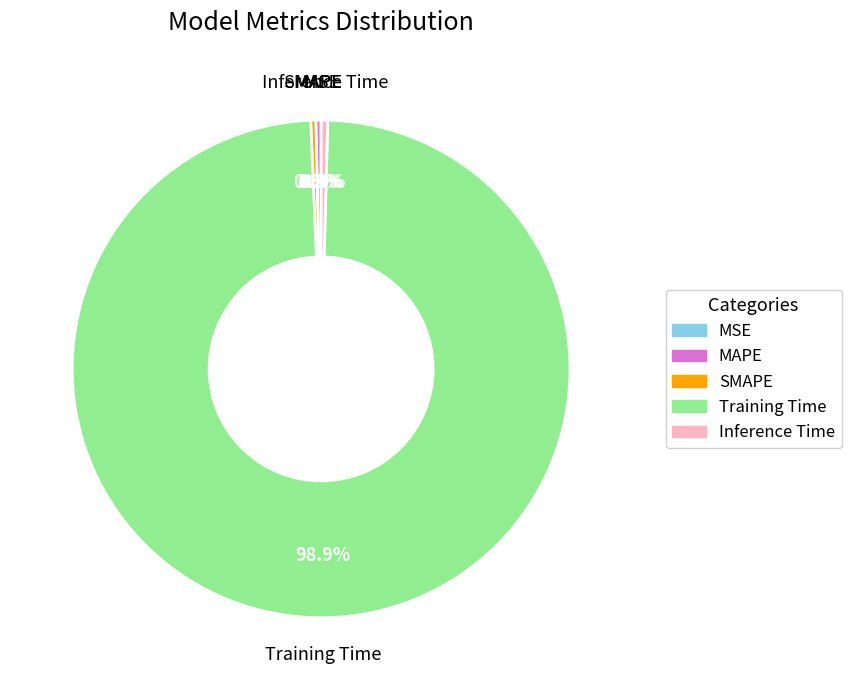

The SMAPE slice represents 1% of the pie. True or false?

False